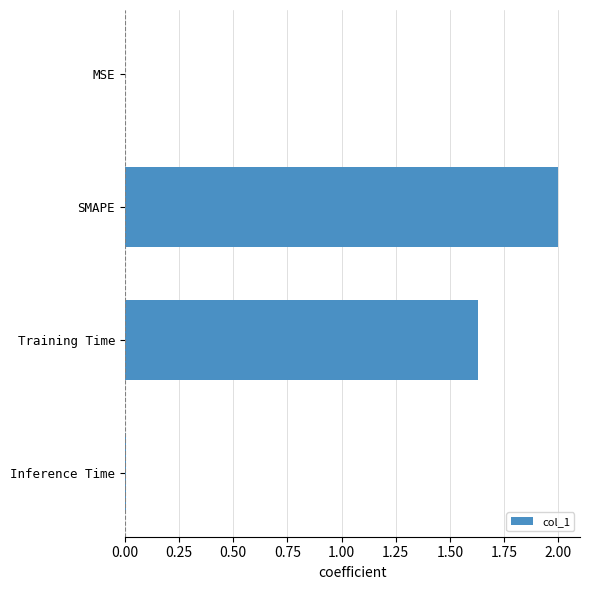

What is the maximum value shown in the chart?

2.0